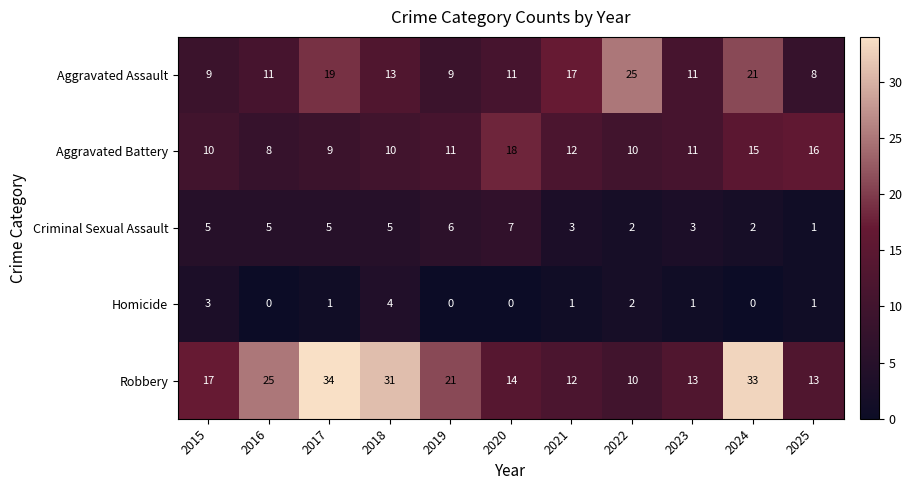

Rank the series at 2024 from lowest to highest value.

Homicide, Criminal Sexual Assault, Aggravated Battery, Aggravated Assault, Robbery